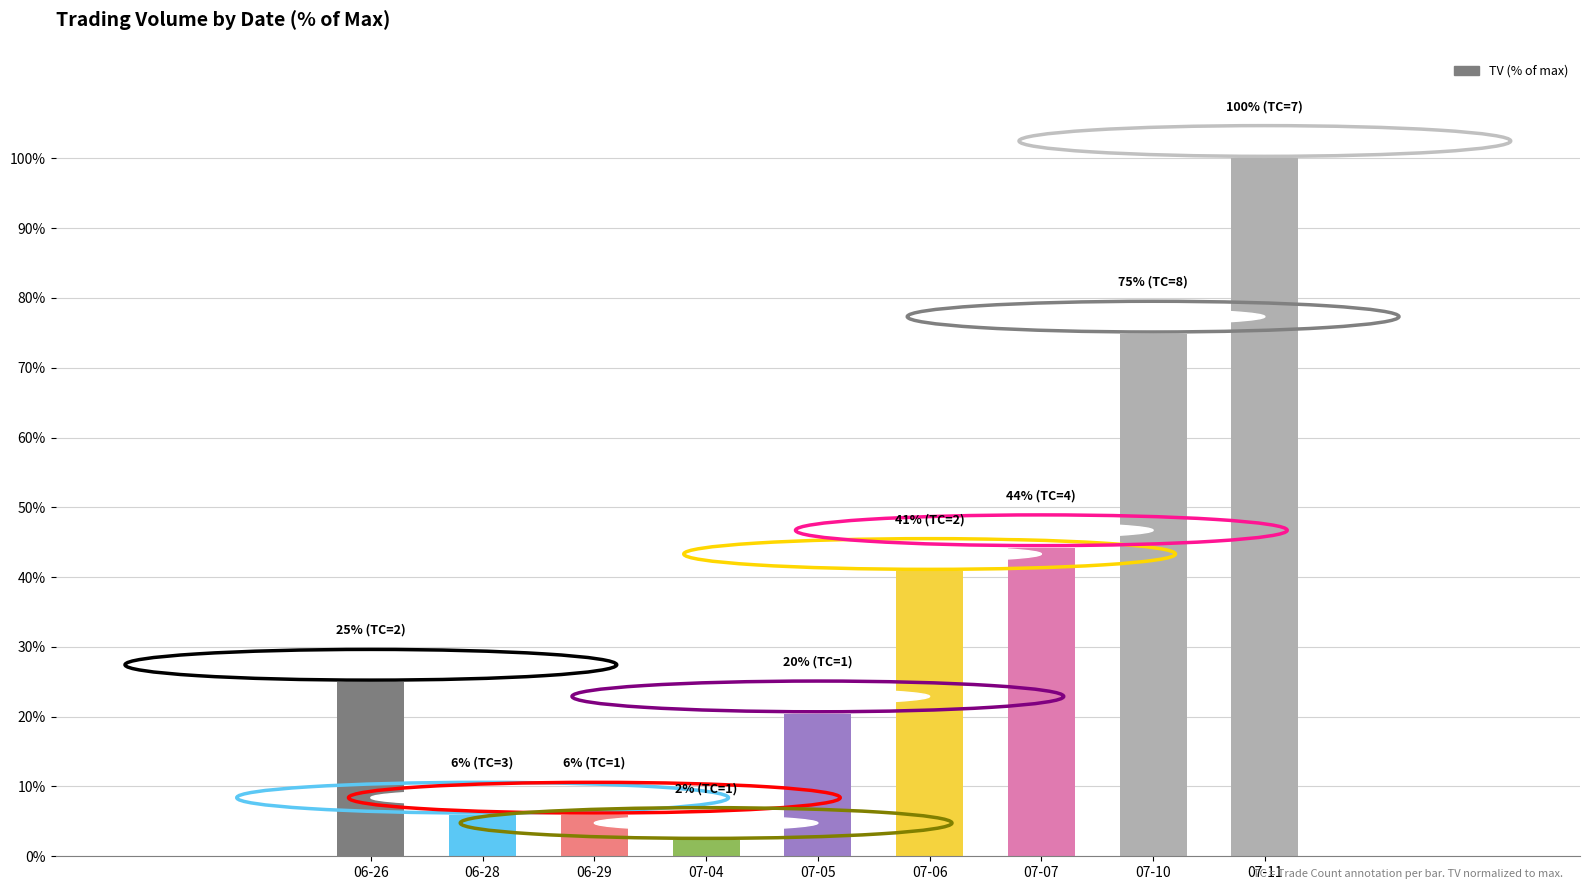

What is the average value?

35.5